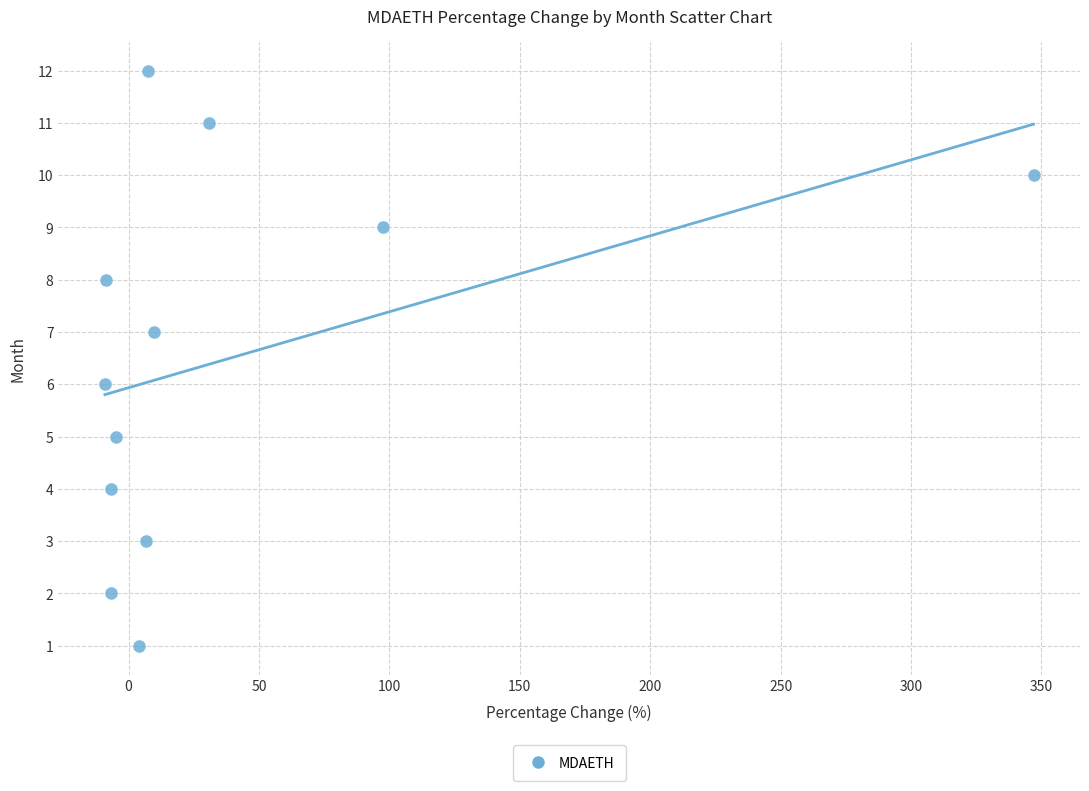

What is the range of Y values (max minus min)?

11